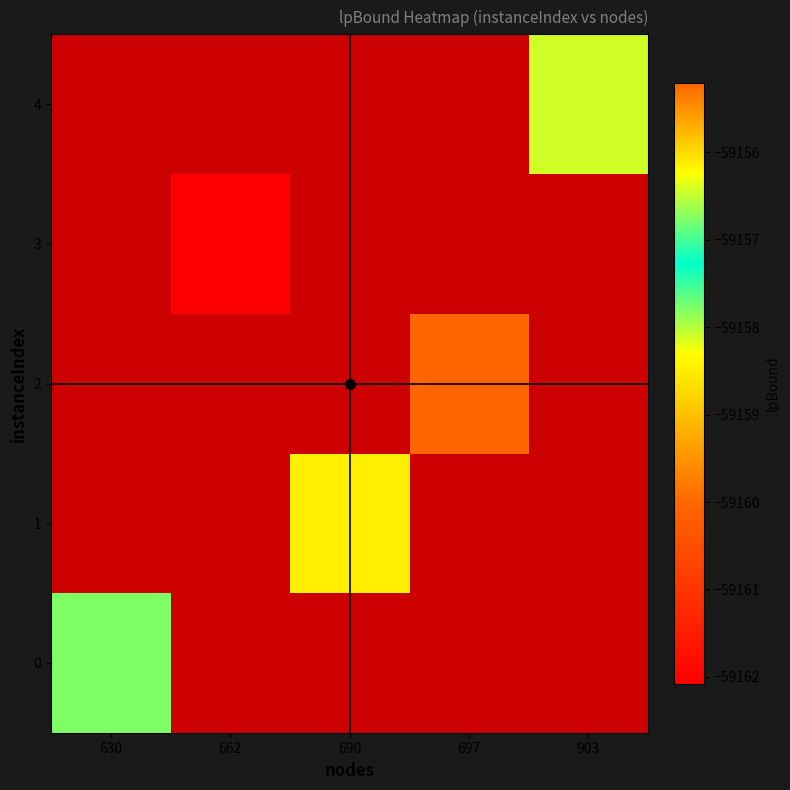

How many data points does each series have?

5